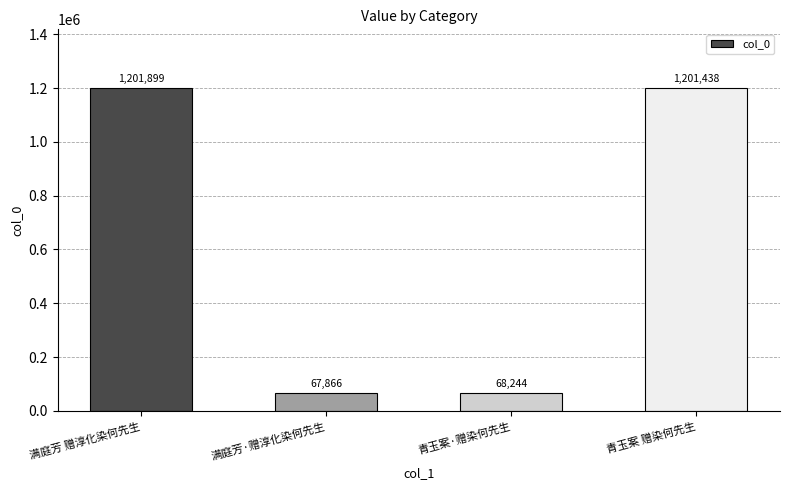

Between 满庭芳 赠淳化染何先生 and 青玉案 赠染何先生, which is larger?

满庭芳 赠淳化染何先生